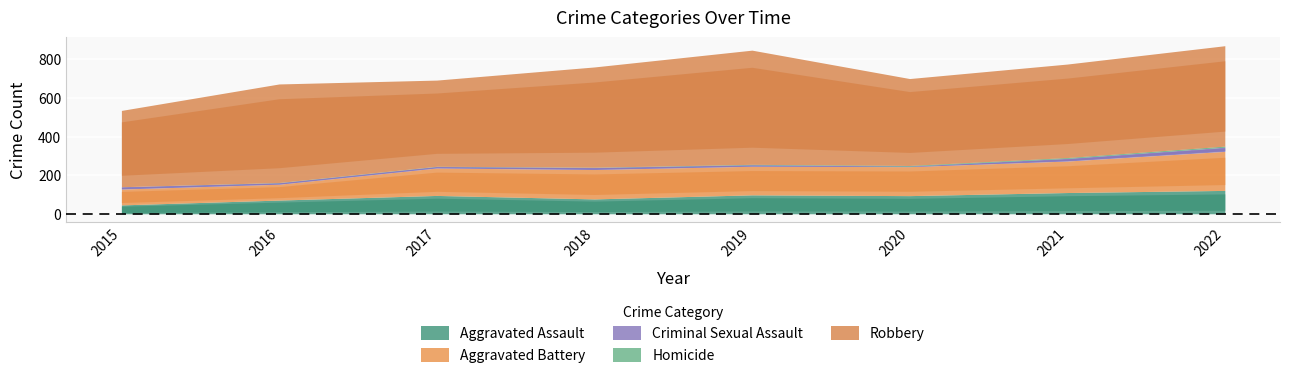

Reading left to right, extract all data points from this chart.

Aggravated Assault: 46	71	95	77	98	94	110	121
Aggravated Battery: 82	82	142	152	148	150	163	202
Criminal Sexual Assault: 12	8	8	11	8	3	14	22
Homicide: 0	1	1	1	2	3	4	5
Robbery: 395	510	446	519	591	450	484	520